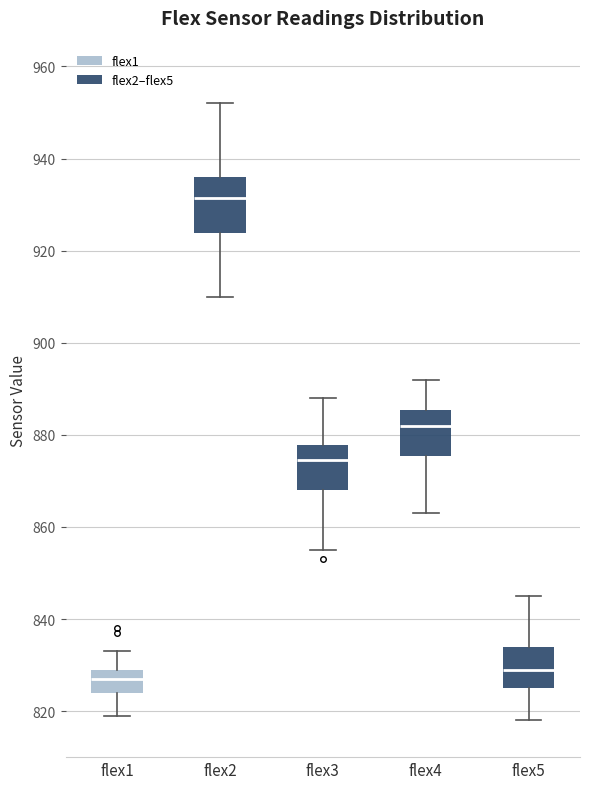

Reading left to right, read every box against the y-axis: the position of its median line, the range the box covers, and the ends of its whiskers. The values are not printed on the chart, so give them approximately, as read against the axis.

flex1: median 828, box 824 to 830, whiskers 820 to 834
flex2: median 932, box 924 to 936, whiskers 910 to 952
flex3: median 874, box 868 to 878, whiskers 856 to 888
flex4: median 882, box 876 to 886, whiskers 864 to 892
flex5: median 830, box 826 to 834, whiskers 818 to 846